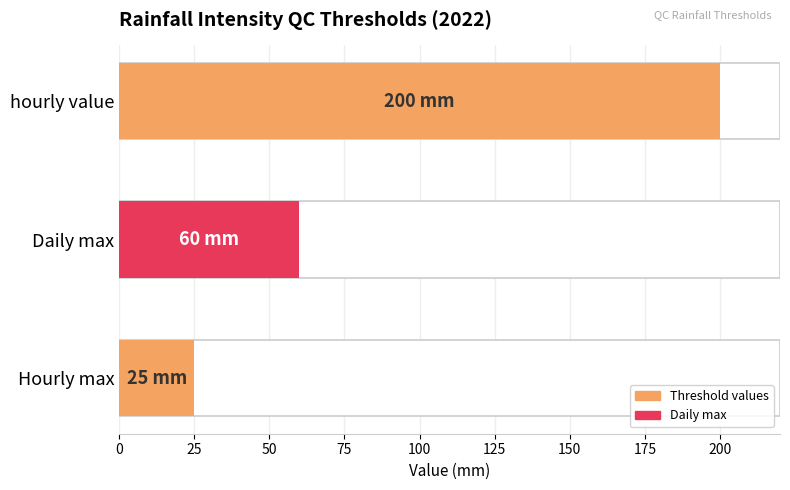

Count the values in the range 25 to 200.

3